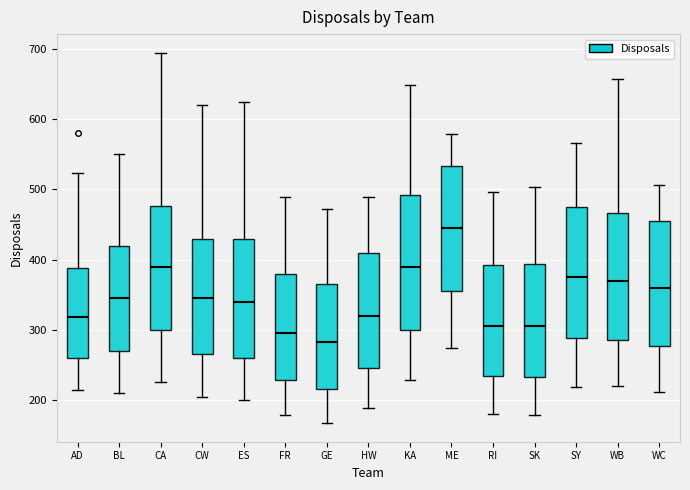

Reading left to right, read every box against the y-axis: the position of its median line, the range the box covers, and the ends of its whiskers. The values are not printed on the chart, so give them approximately, as read against the axis.

AD: median 320, box 260 to 390, whiskers 220 to 520
BL: median 350, box 270 to 420, whiskers 210 to 550
CA: median 390, box 300 to 480, whiskers 230 to 700
CW: median 350, box 270 to 430, whiskers 210 to 620
ES: median 340, box 260 to 430, whiskers 200 to 630
FR: median 300, box 230 to 380, whiskers 180 to 490
GE: median 280, box 220 to 370, whiskers 170 to 470
HW: median 320, box 250 to 410, whiskers 190 to 490
KA: median 390, box 300 to 490, whiskers 230 to 650
ME: median 450, box 360 to 530, whiskers 270 to 580
RI: median 310, box 230 to 390, whiskers 180 to 500
SK: median 310, box 230 to 390, whiskers 180 to 500
SY: median 380, box 290 to 480, whiskers 220 to 570
WB: median 370, box 290 to 470, whiskers 220 to 660
WC: median 360, box 280 to 460, whiskers 210 to 510